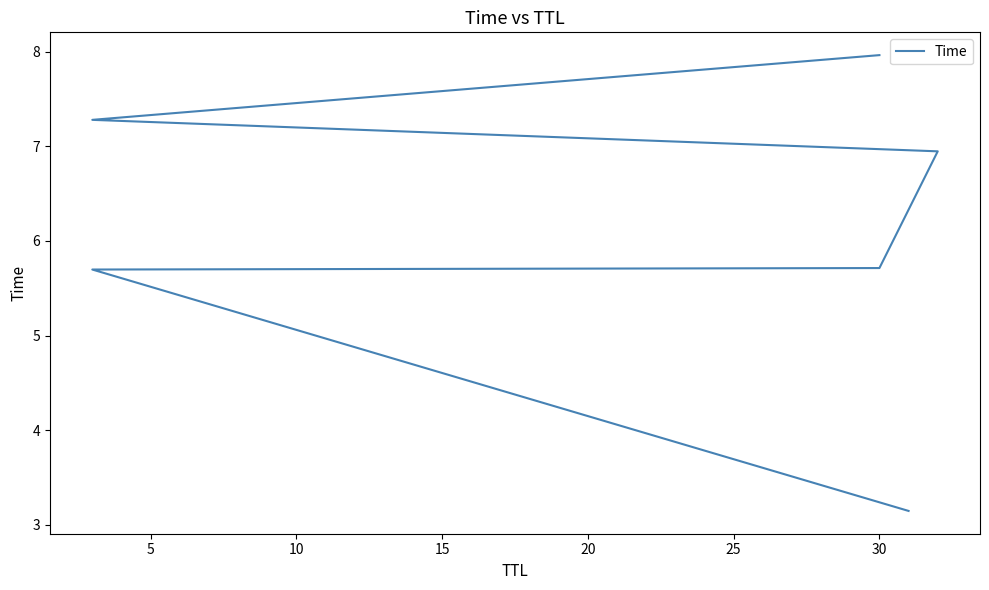

What is the difference between the second highest and minimum values?

4.1